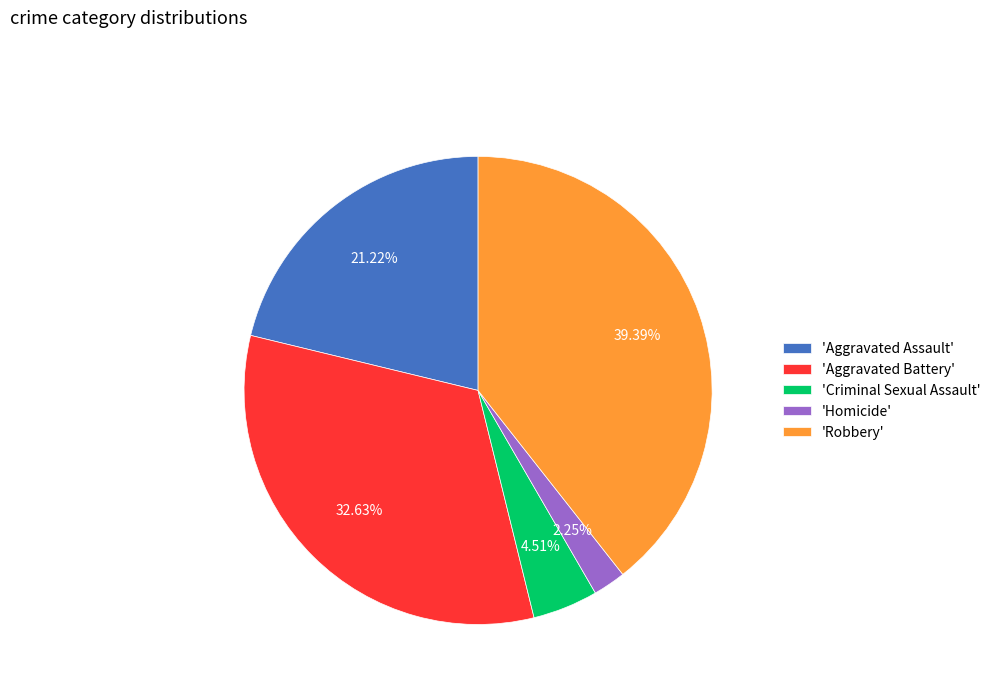

Do 'Criminal Sexual Assault' and 'Robbery' together represent more than half of the pie?

No